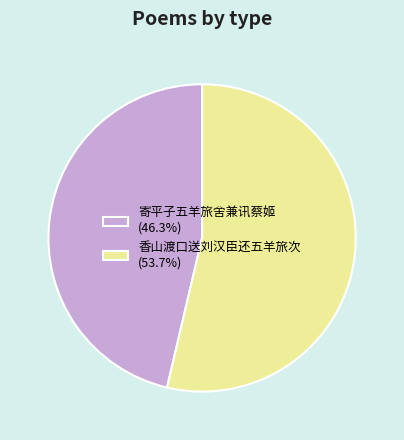

Approximately how many times larger is the value at 香山渡口送刘汉臣还五羊旅次 (53.7%) compared to 寄平子五羊旅舍兼讯蔡姬 (46.3%)?

1.2